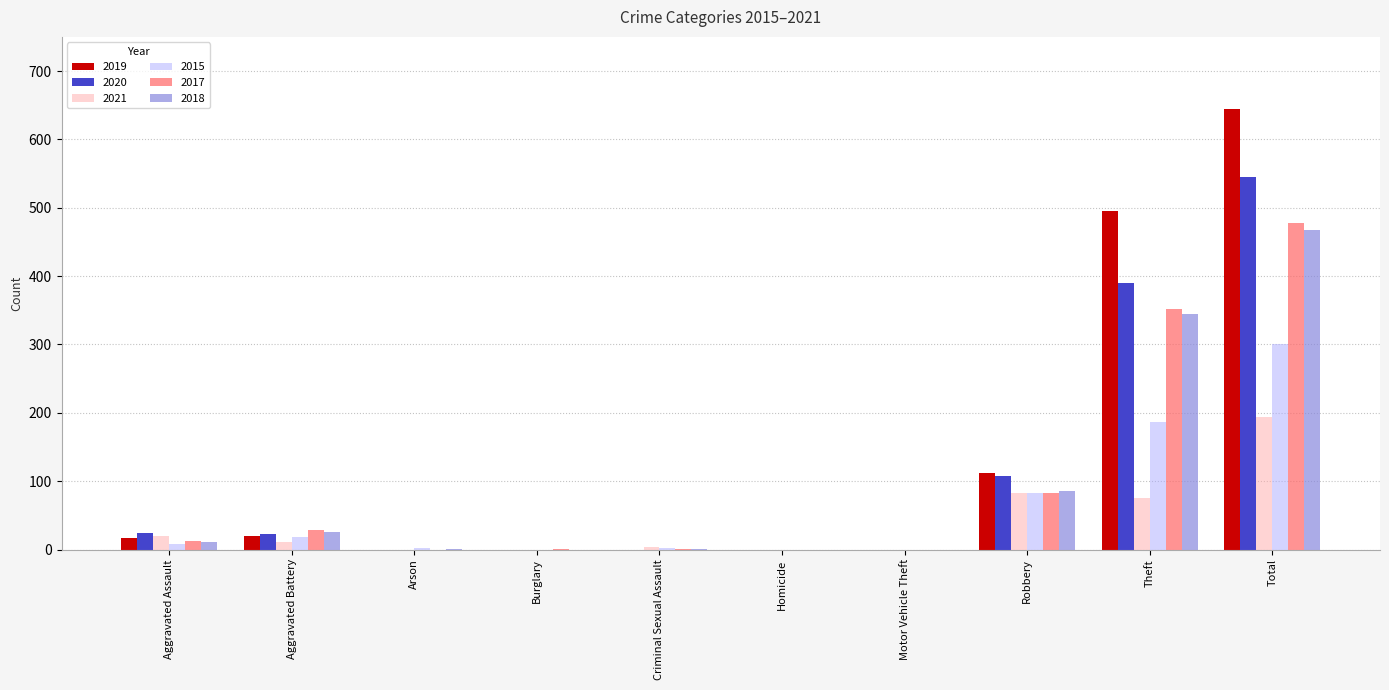

How many groups of bars are there?

10